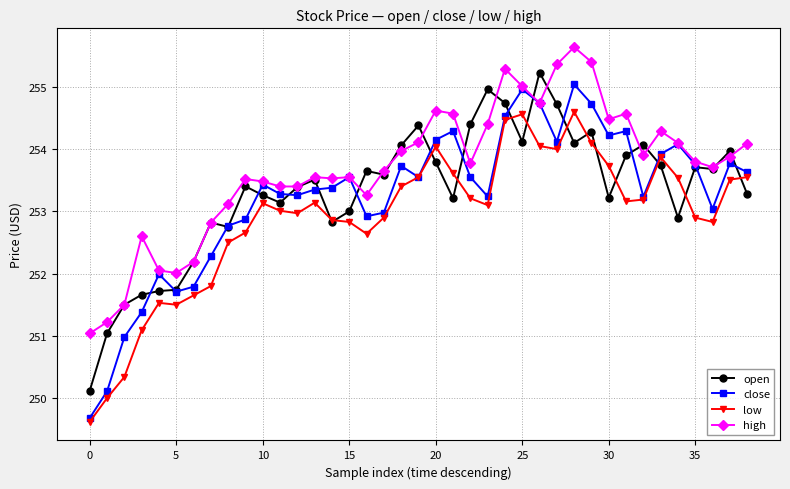

What are all the series names shown in the legend?

open, close, low, high